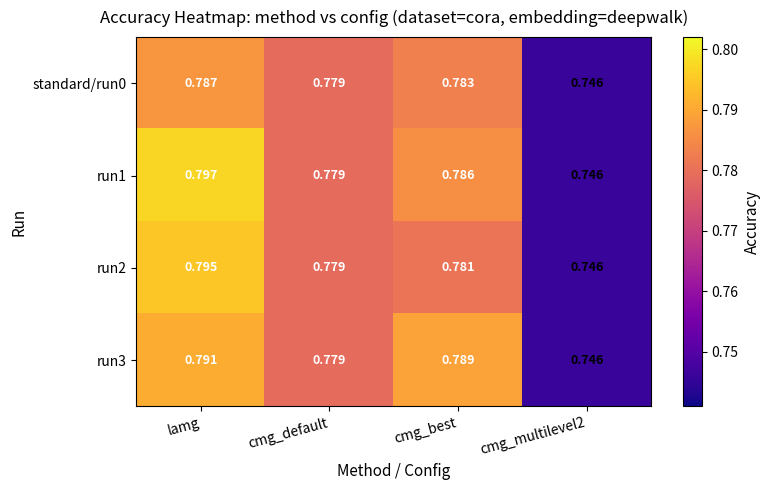

Is the value of run1 at lamg greater than the value of standard/run0 at cmg_best?

Yes